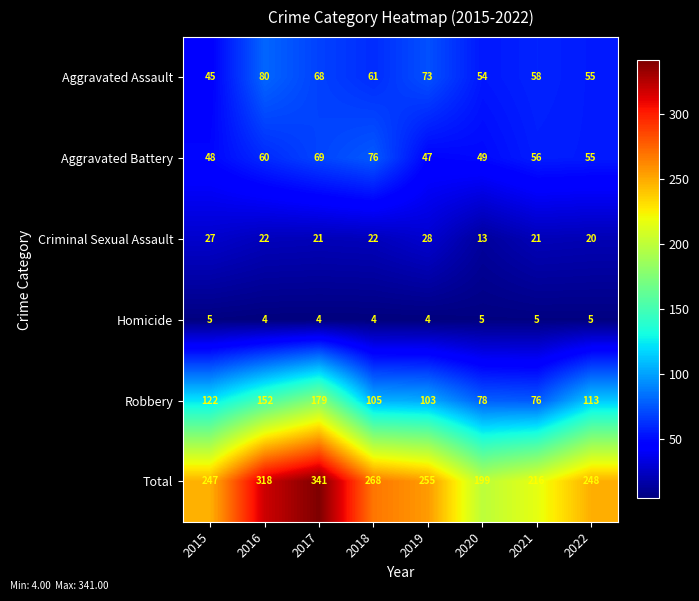

How many categories are shown in the chart?

8